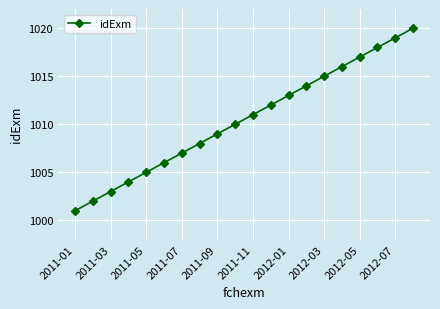

What is the value of the 3rd point from the left?

1003